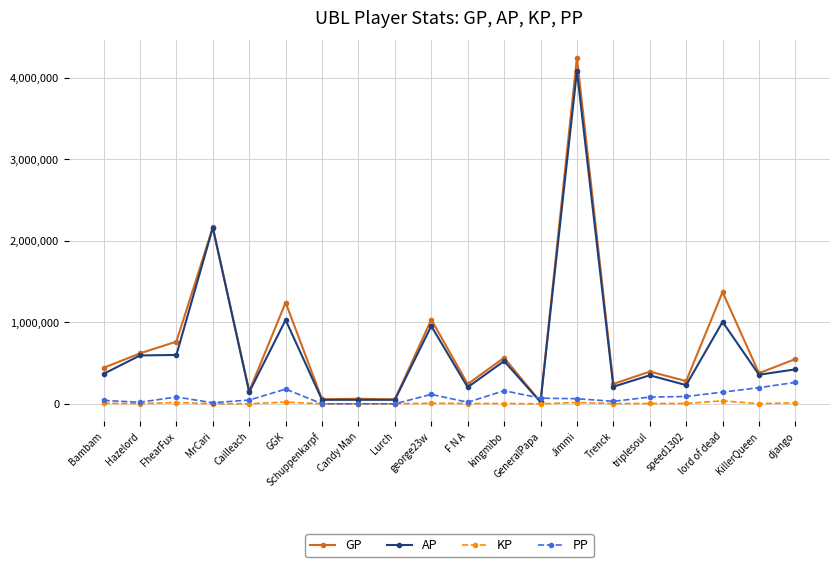

At how many categories does at least one series exceed 3265536?

1